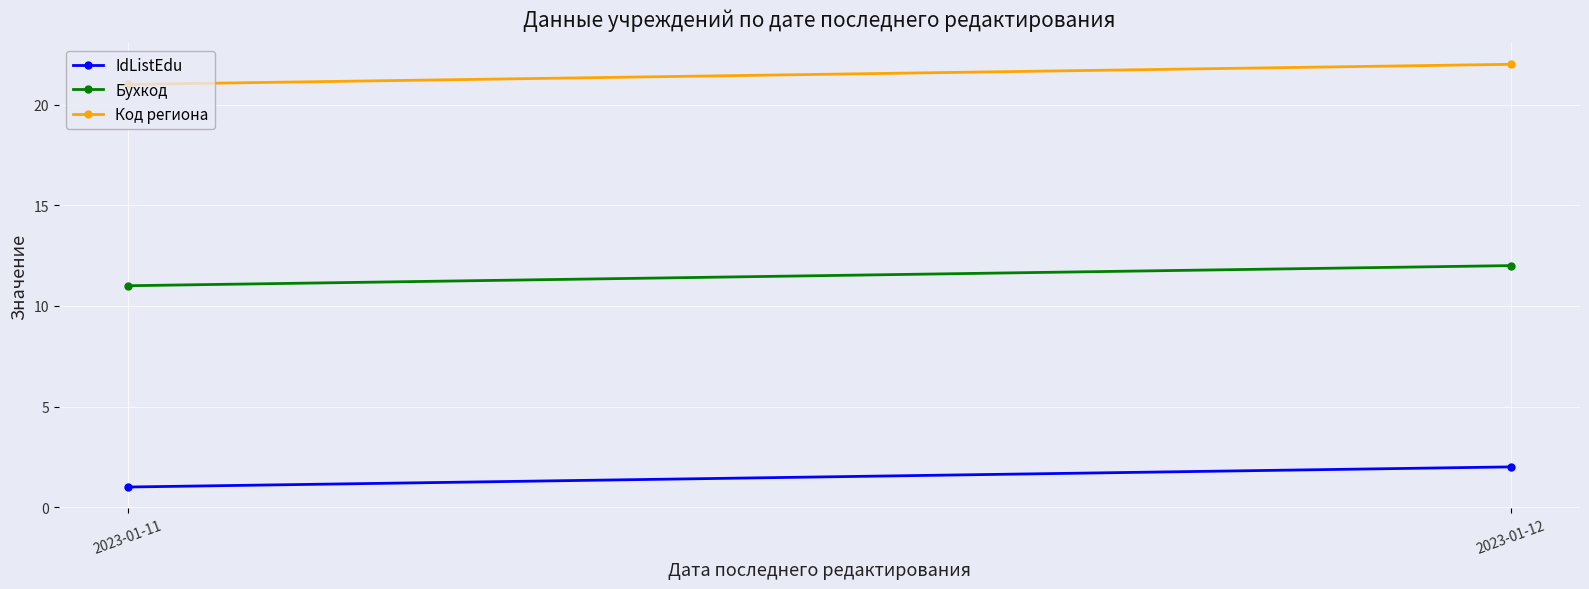

At which category is the sum across all series the highest?

2023-01-12